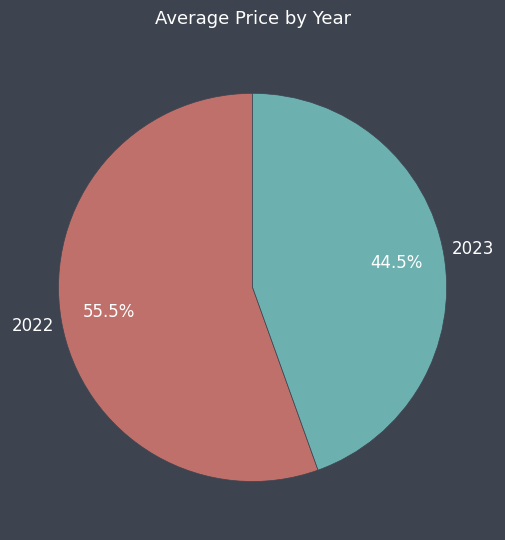

Is there a majority slice in this chart?

Yes